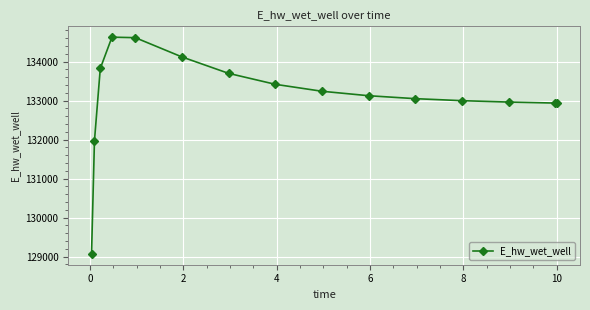

Does the chart display data point markers on the line(s)?

Yes